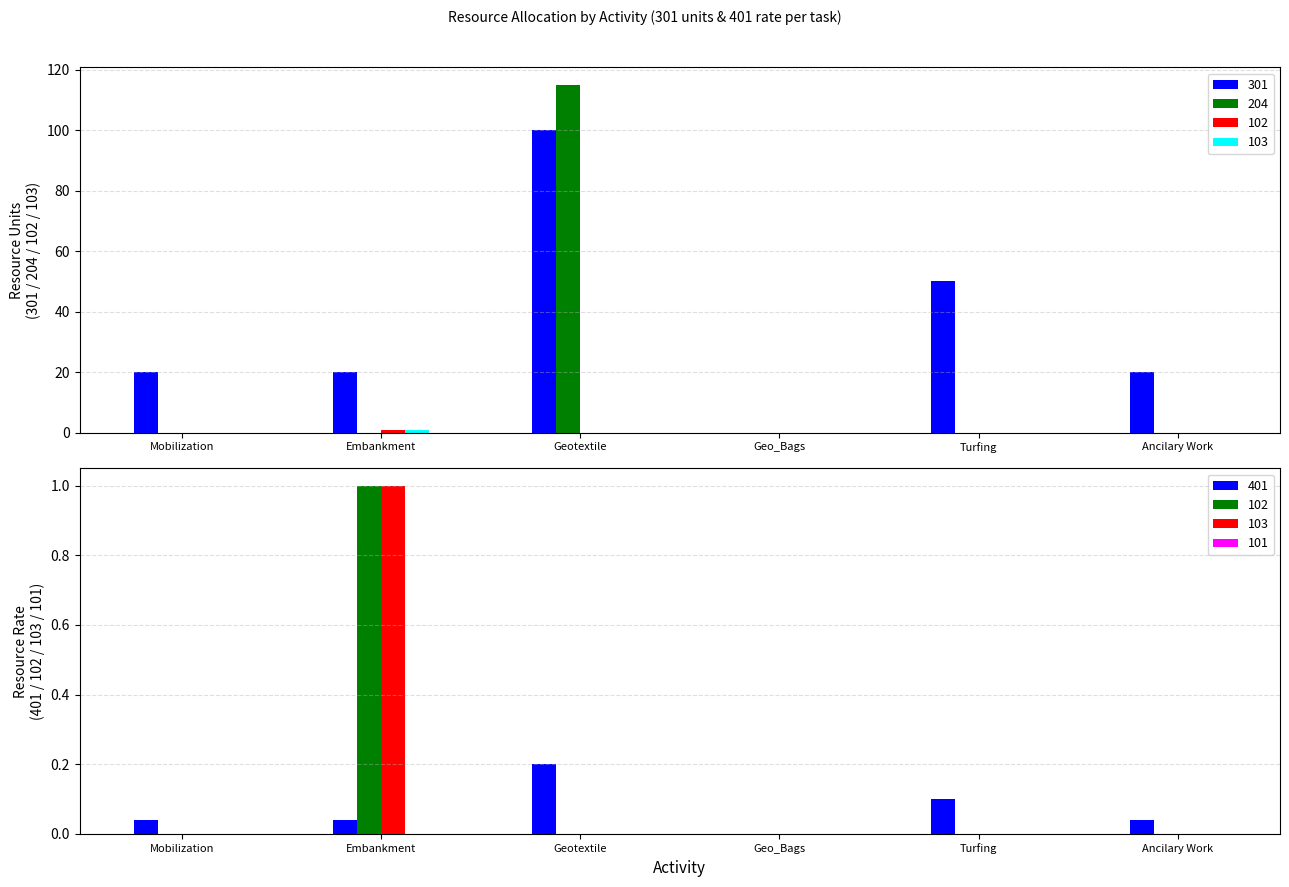

Does the chart contain any negative values?

No